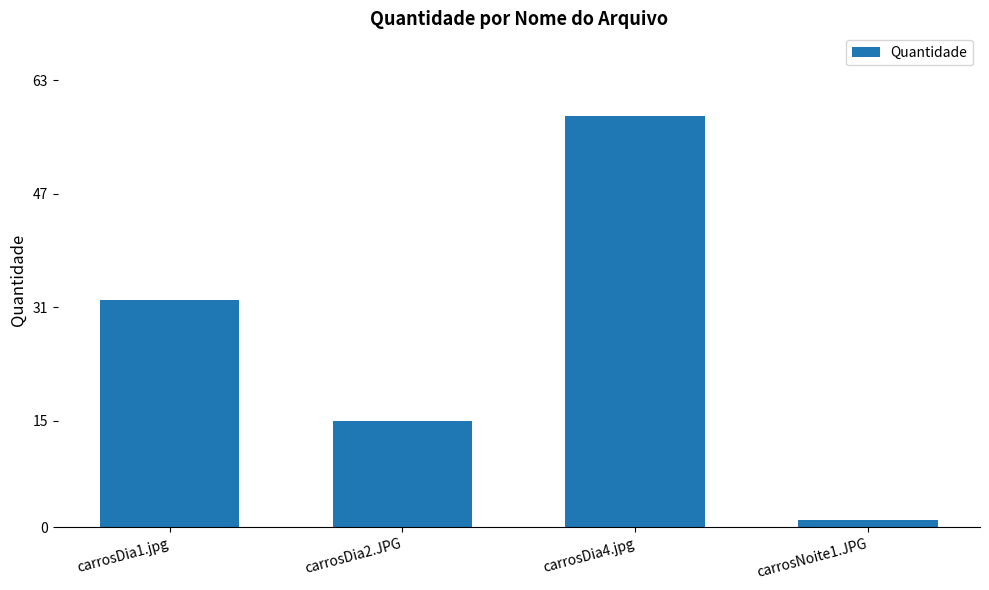

How many values are below 32?

2